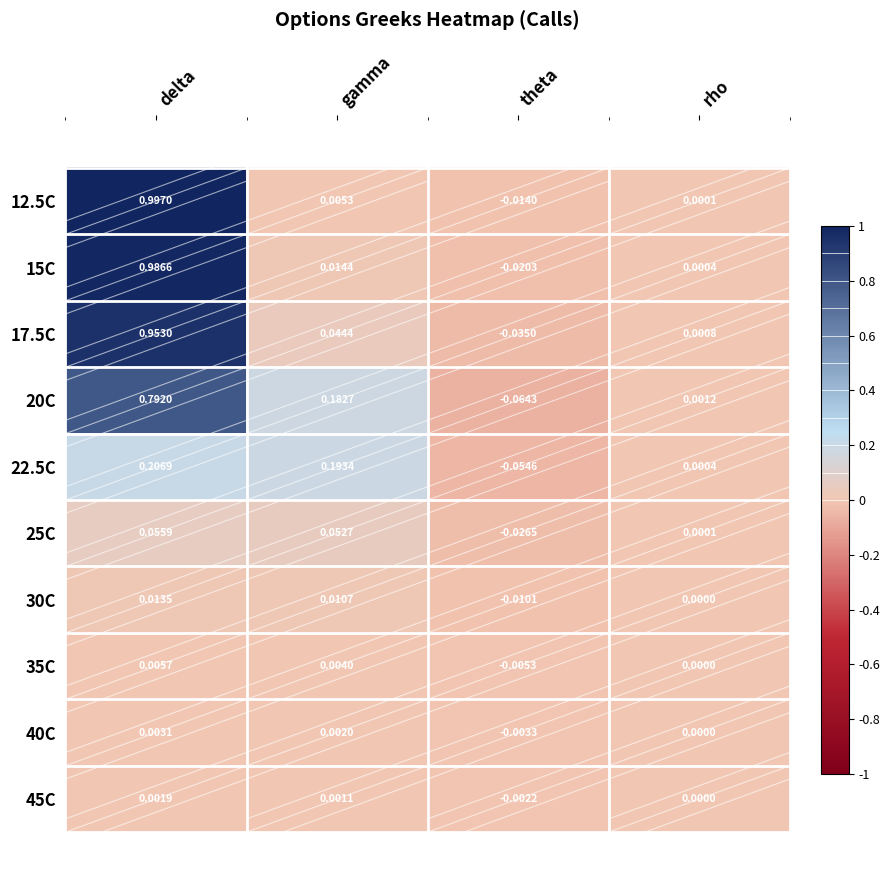

List the series in order of their peak value, highest first.

12.5C, 15C, 17.5C, 20C, 22.5C, 25C, 30C, 35C, 40C, 45C